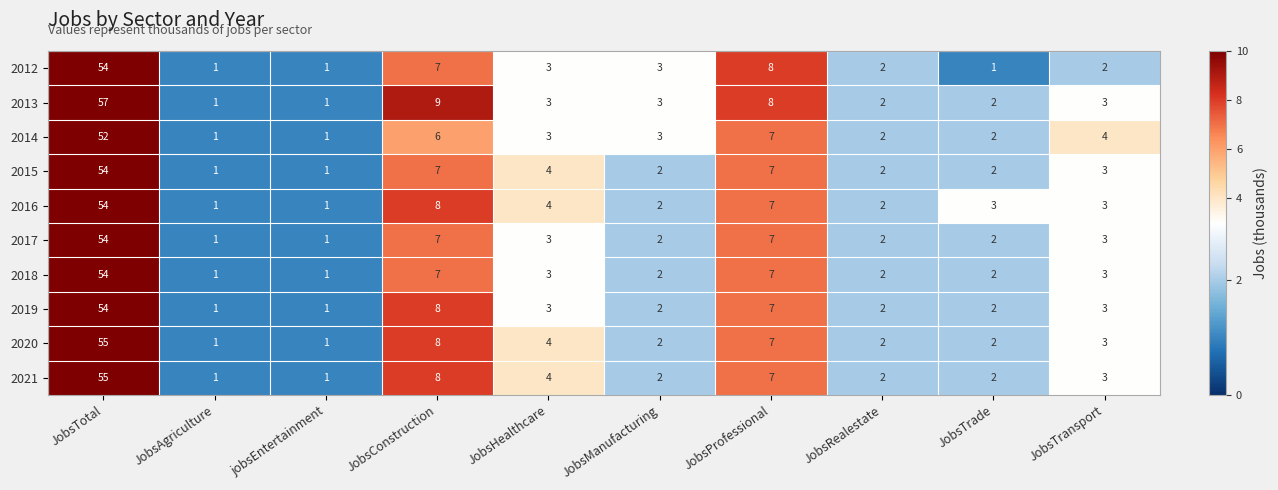

Which series has the largest range (max minus min)?

2013